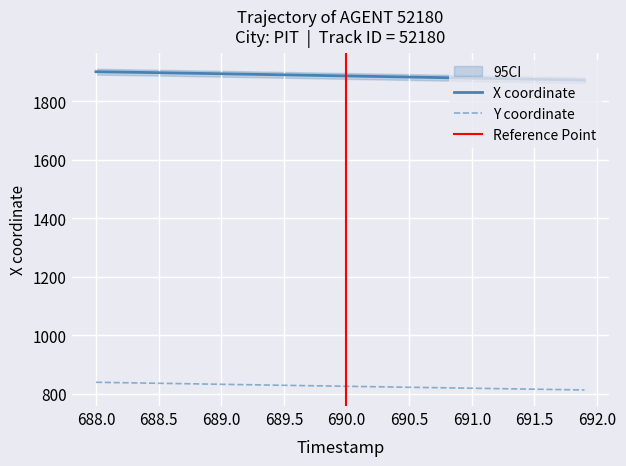

True or false: X coordinate and Y coordinate intersect in this chart.

False